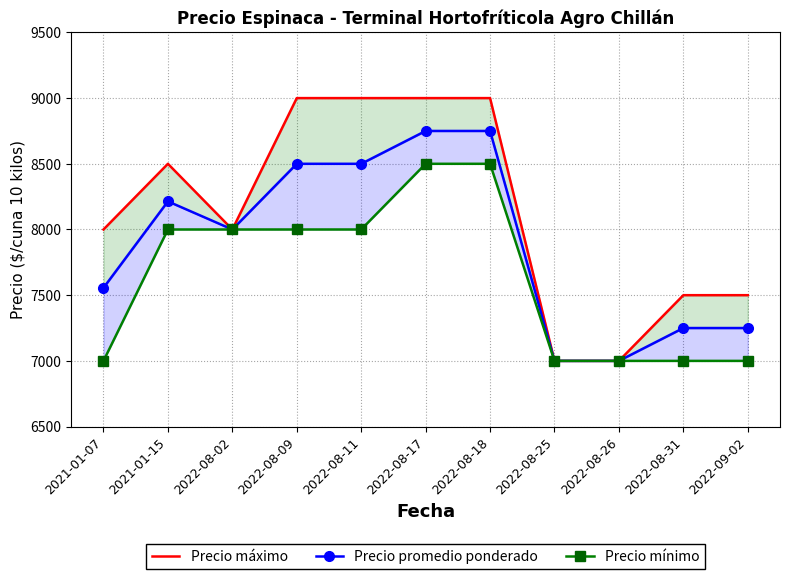

Rank the categories by Precio máximo value from highest to lowest.

2022-08-09, 2022-08-11, 2022-08-17, 2022-08-18, 2021-01-15, 2021-01-07, 2022-08-02, 2022-08-31, 2022-09-02, 2022-08-25, 2022-08-26